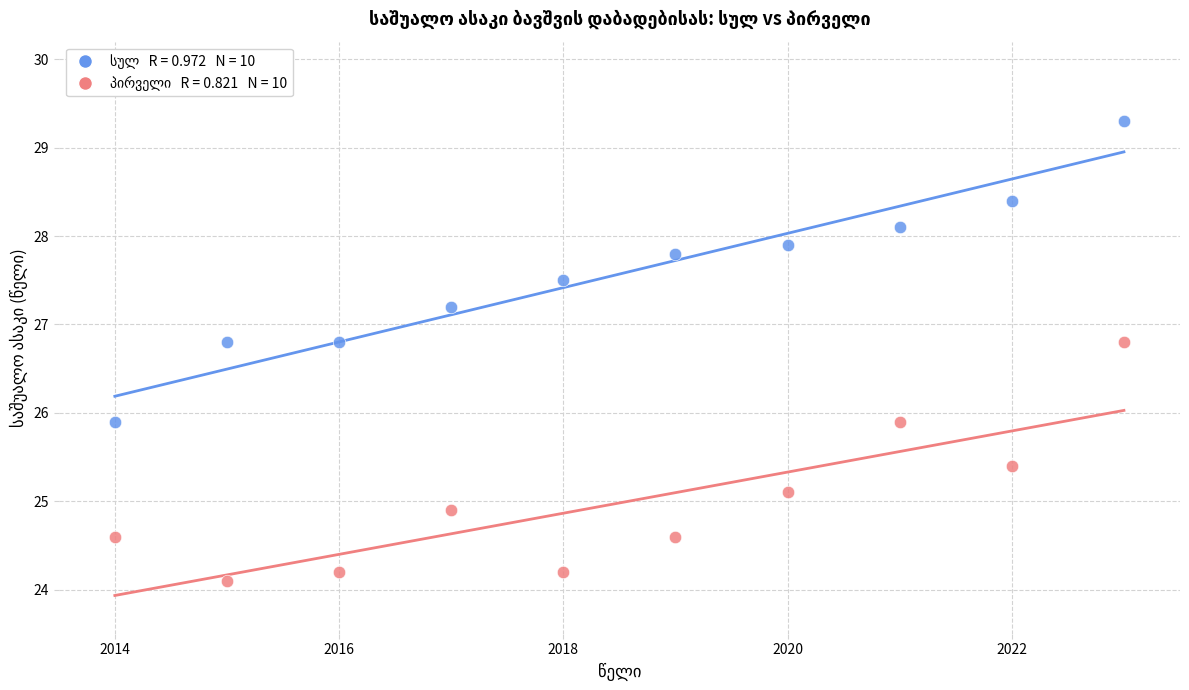

Across all data points, what is the range of Y values (max minus min)?

5.2